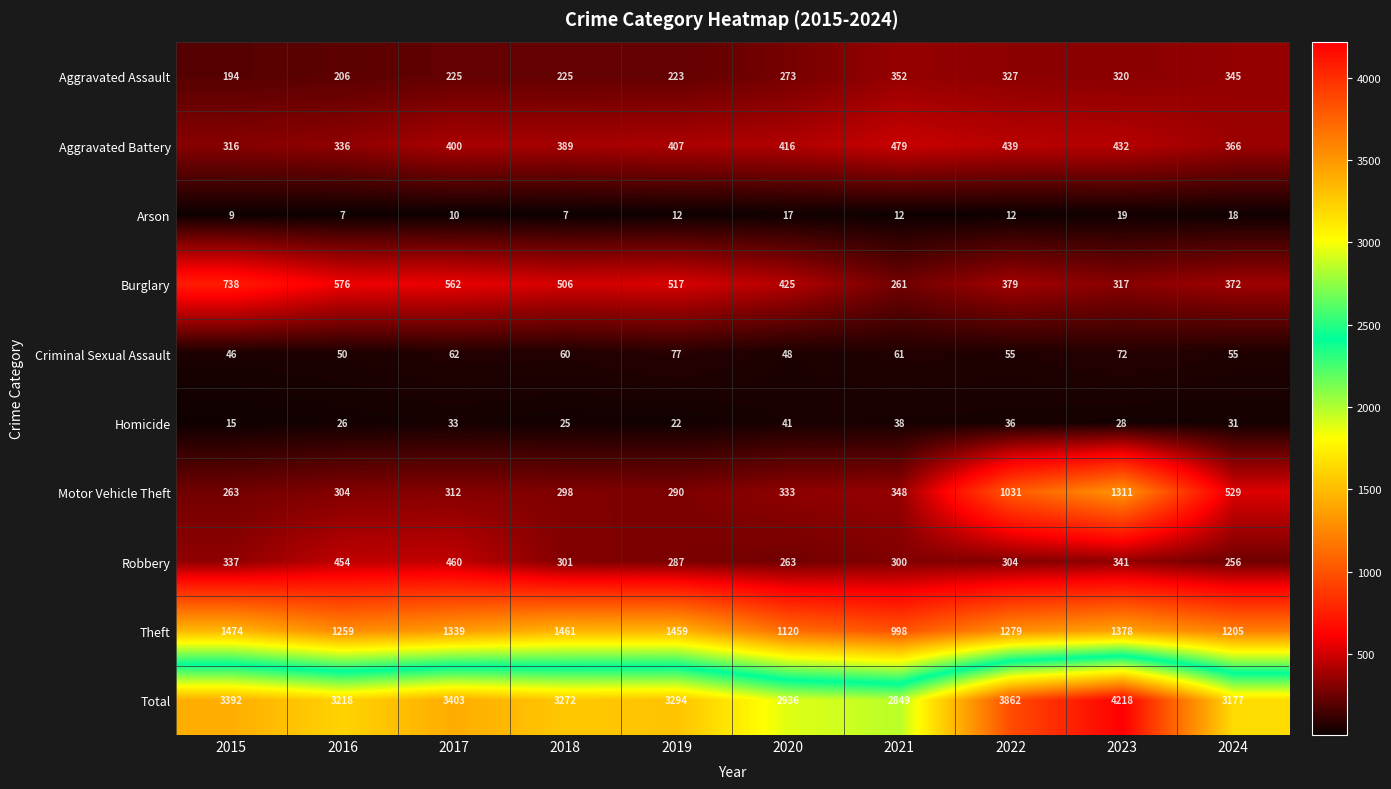

At which category does the chart reach its peak across all series?

2023